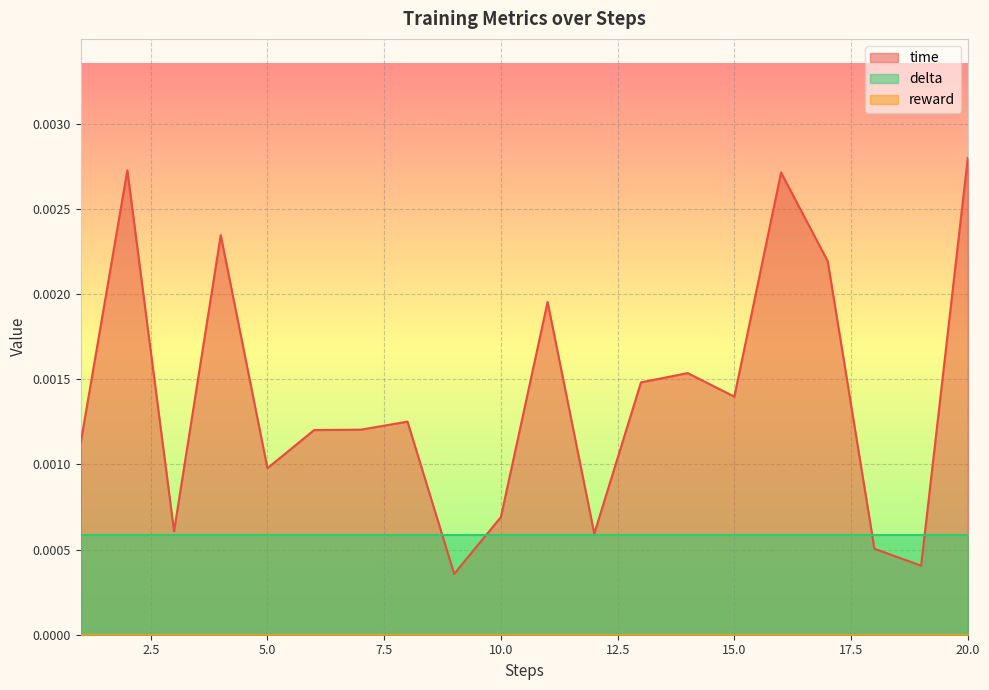

True or false: delta and reward cross at least once.

False